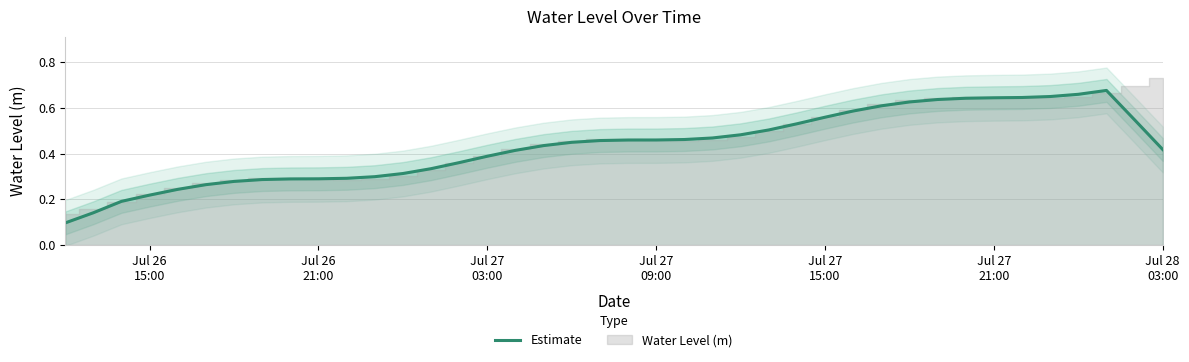

The value at 13 is 0.5. True or false?

False